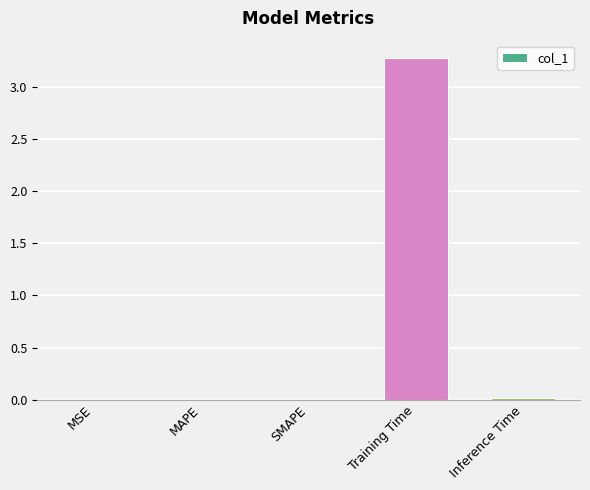

What is the sum of all values?

3.3